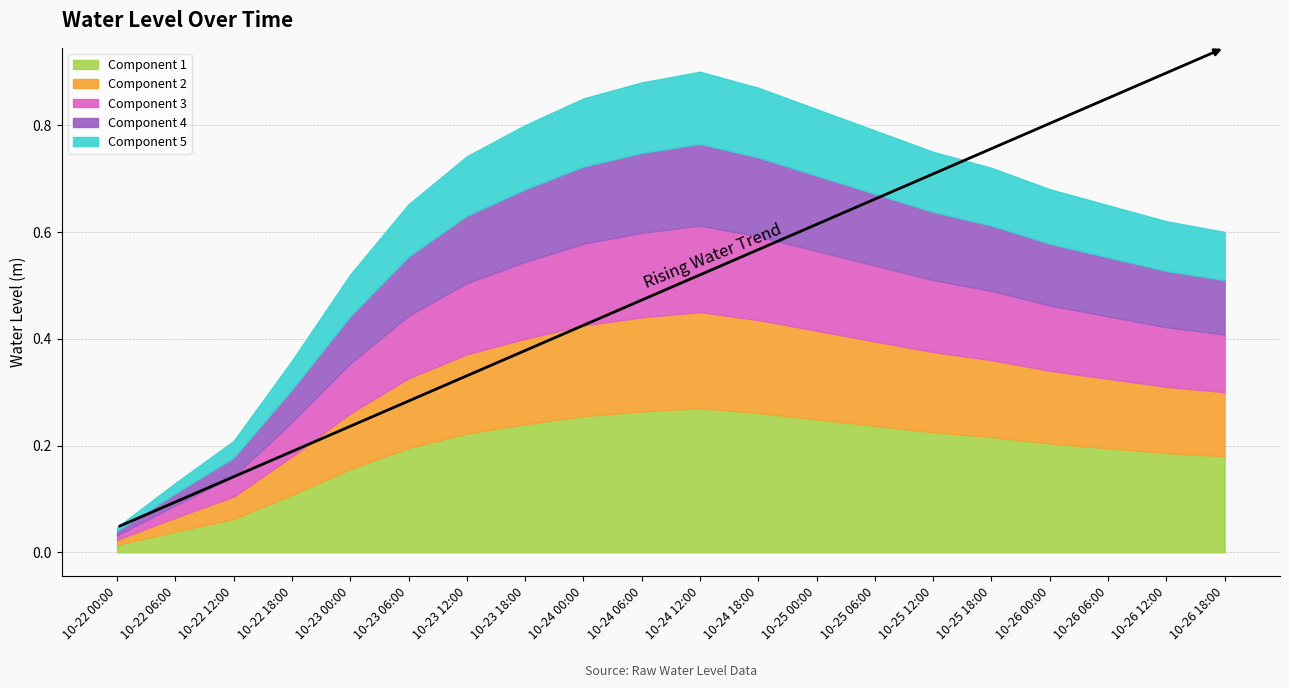

What is the label of the 17th point from the right?

2025-10-22 18:00